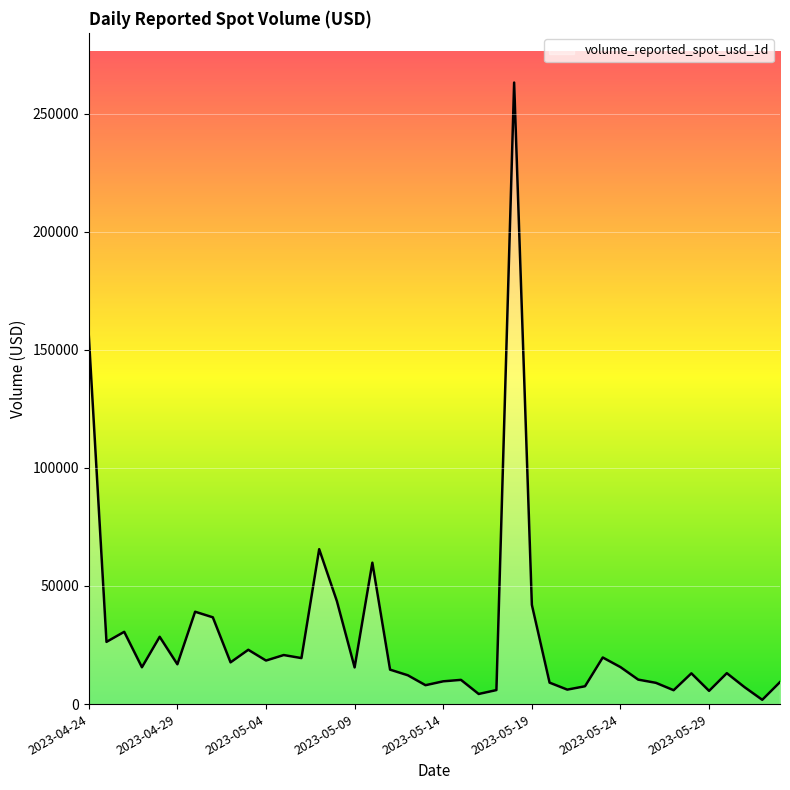

What is the difference between the maximum and minimum values?

261326.9